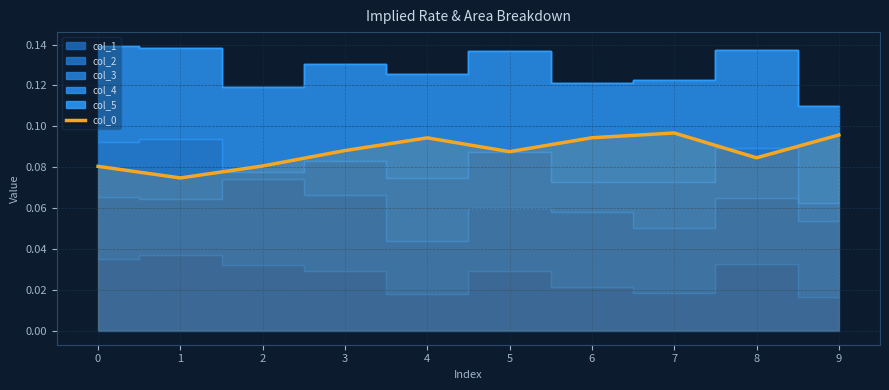

How many points are lower than both their immediate neighbors (excluding endpoints)?

3